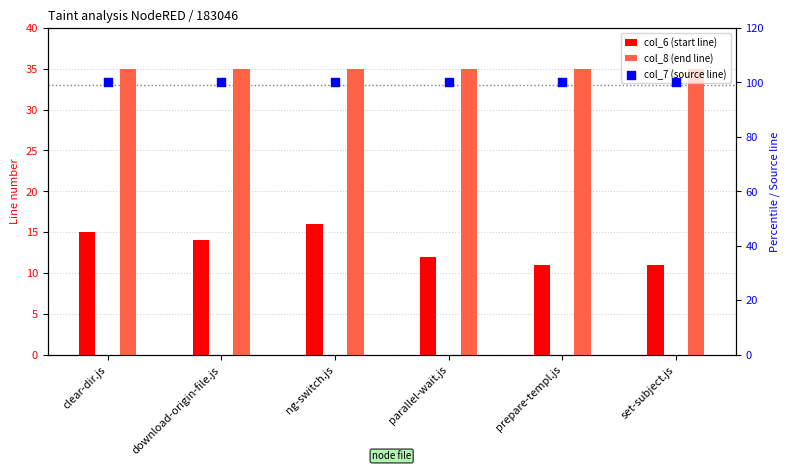

What are all the series names shown in the legend?

col_6 (start line), col_8 (end line), col_7 (source line)